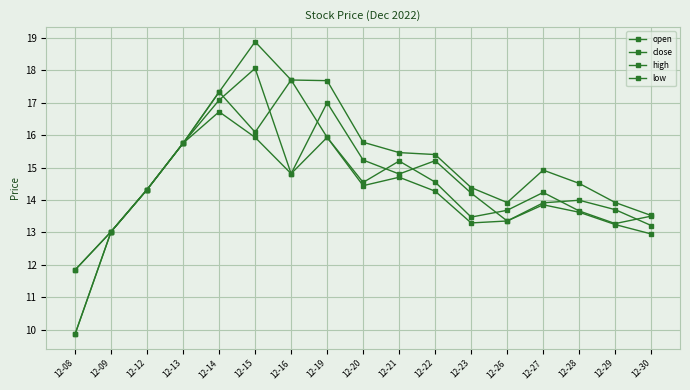

How many lines are shown in the chart?

4